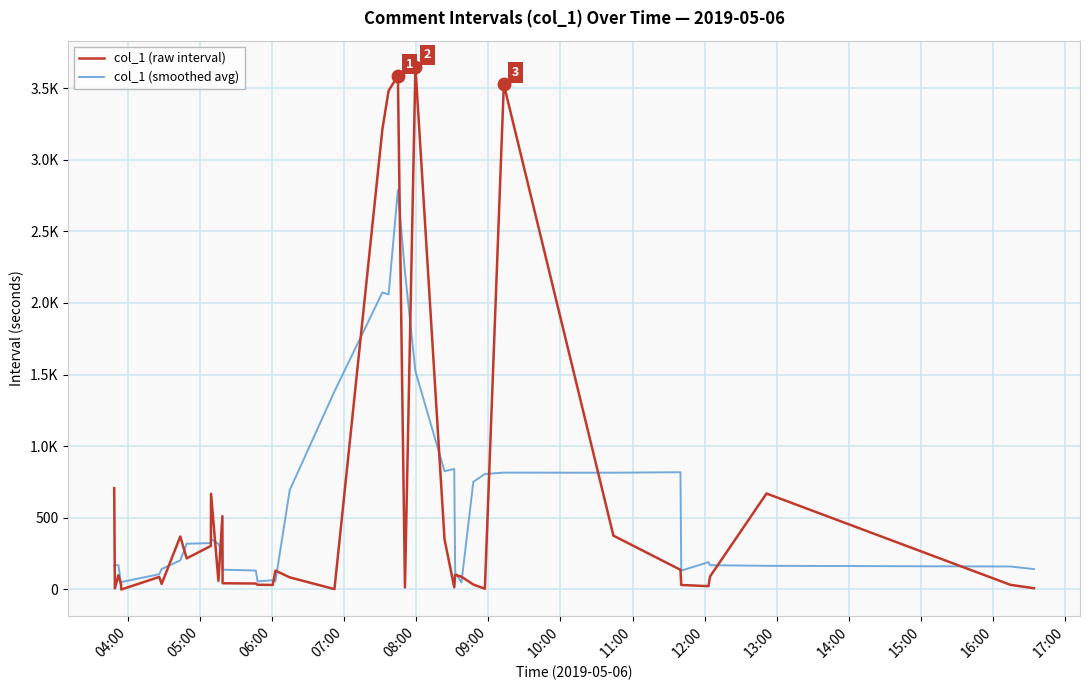

What are all the series names shown in the legend?

col_1 (raw interval), col_1 (smoothed avg)